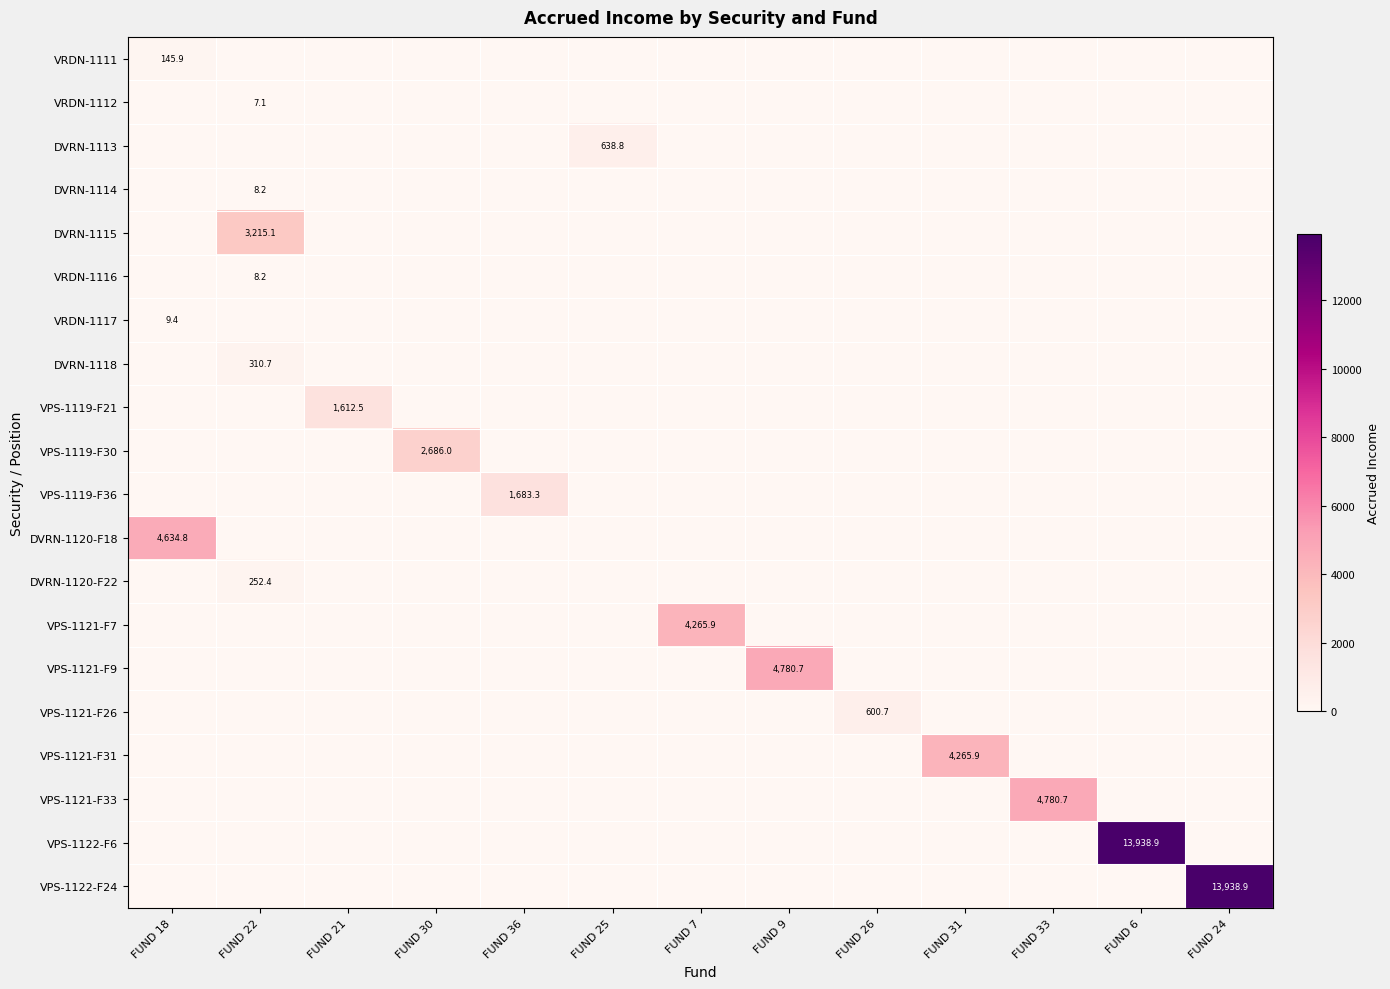

True or false: DVRN-1115 has a value of 3215.1 at FUND 22.

True